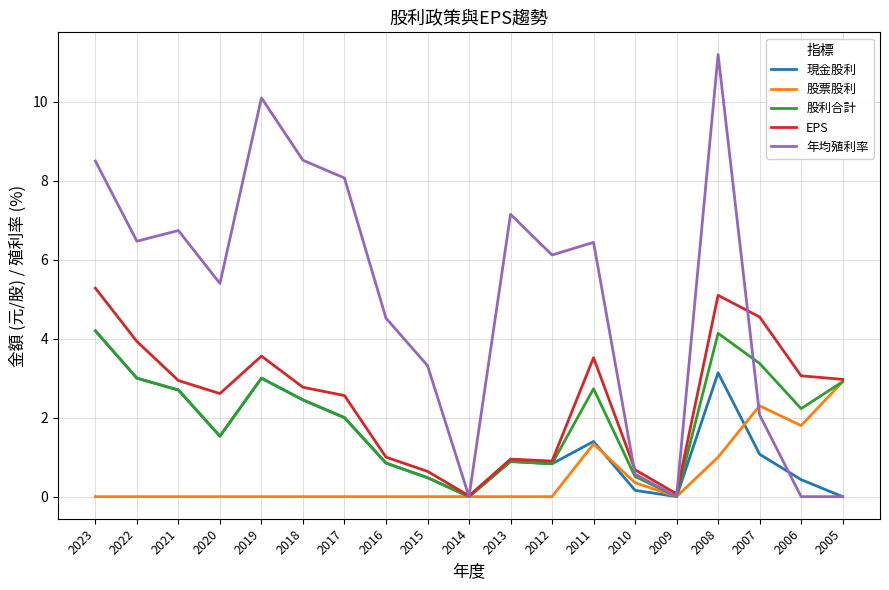

How many categories are shown in the chart?

19